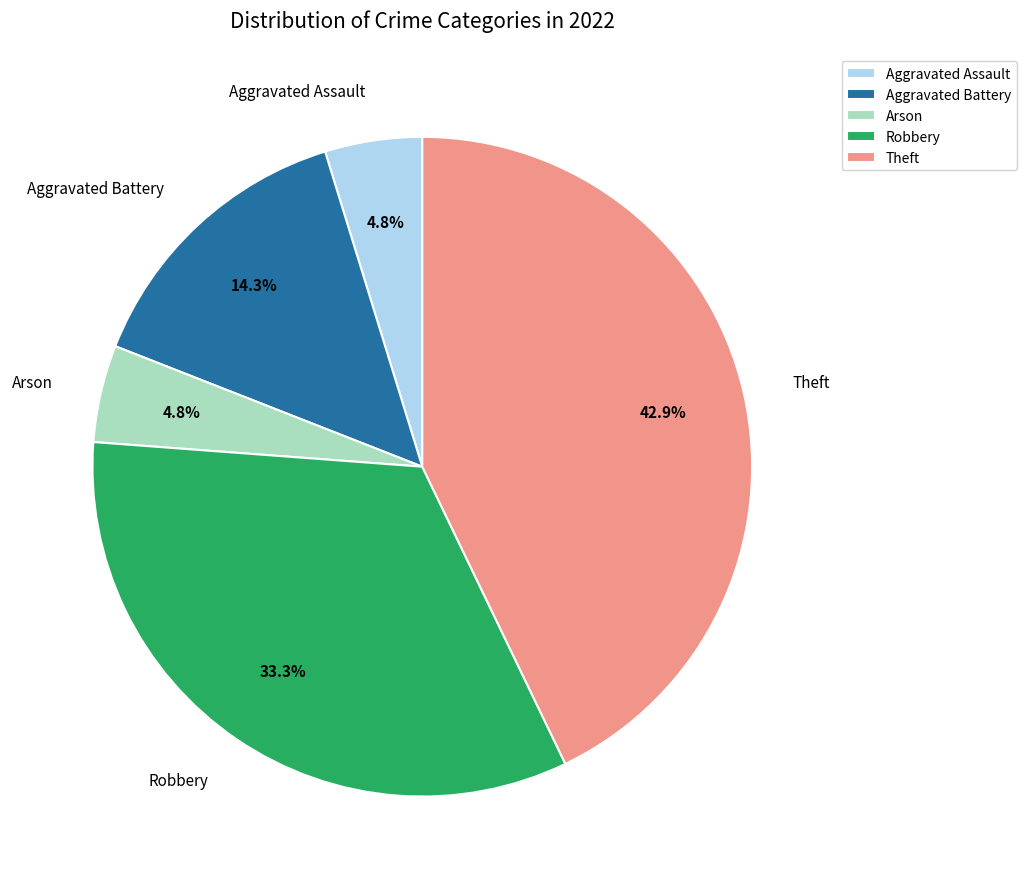

Does any single category account for the majority?

No